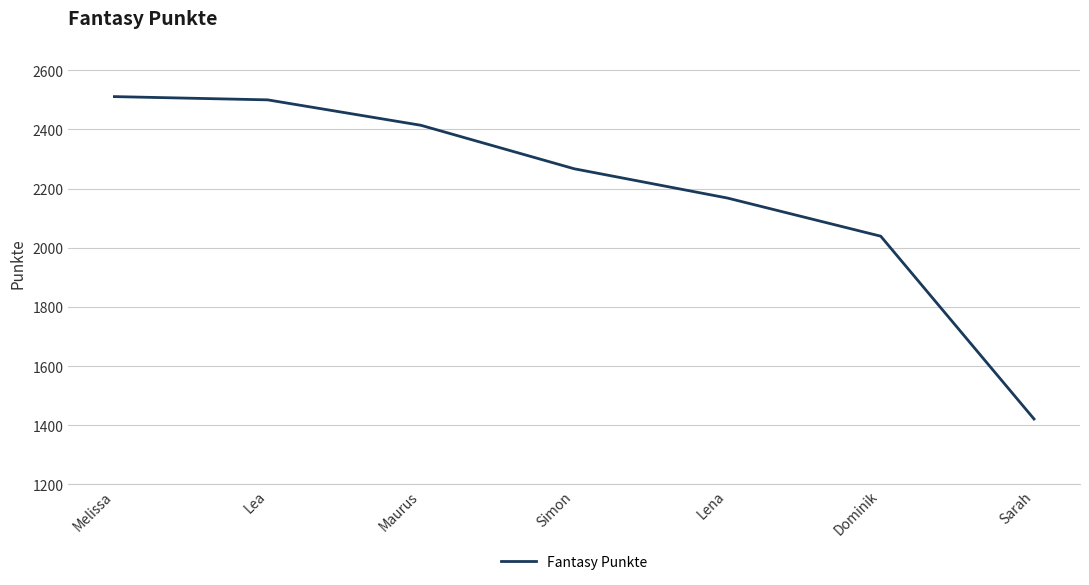

True or false: the data shows 2500 at Lea.

True